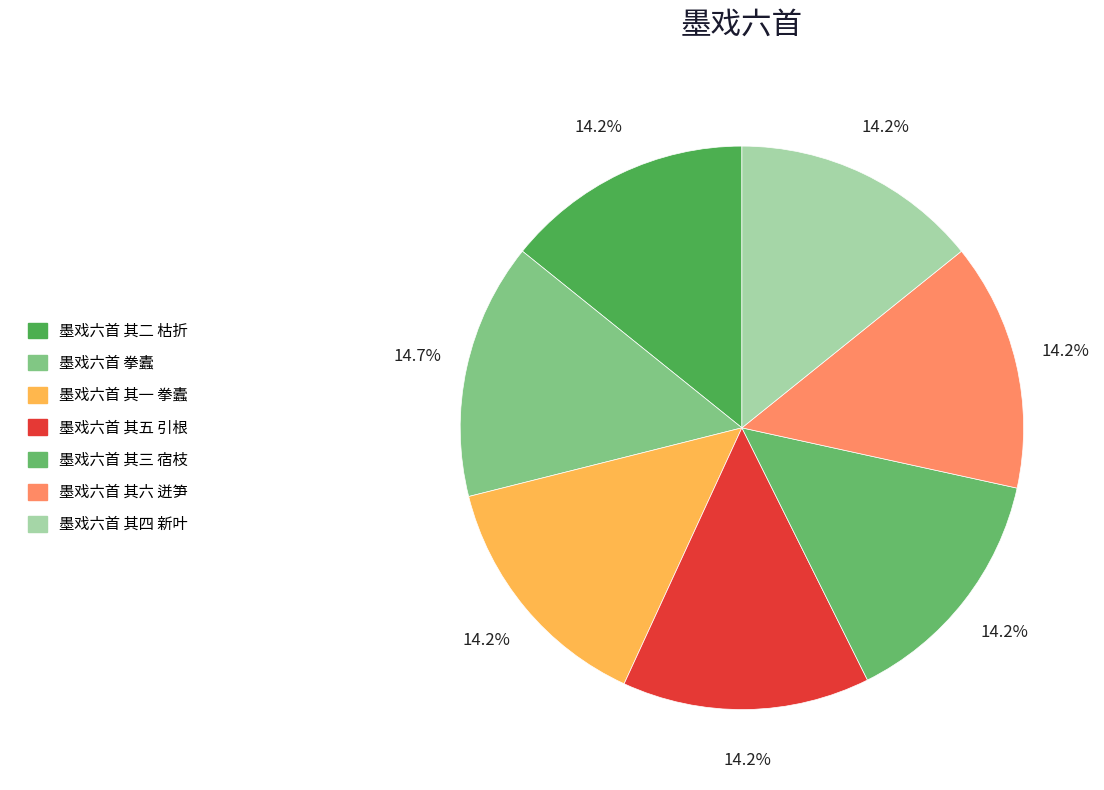

How many segments does this pie chart have?

7